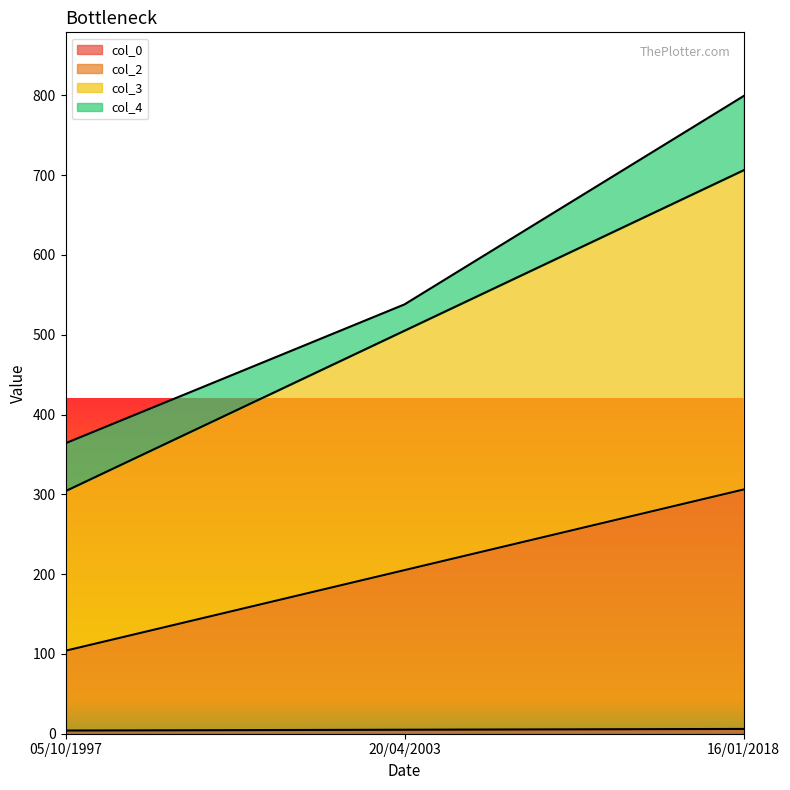

What is the difference between the maximum and minimum values in the col_0 series?

2